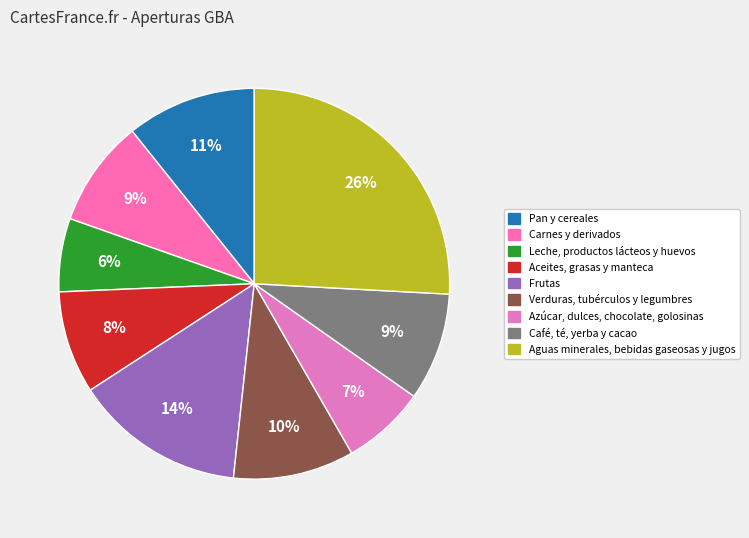

Does Azúcar, dulces, chocolate, golosinas represent more than half of the total?

No